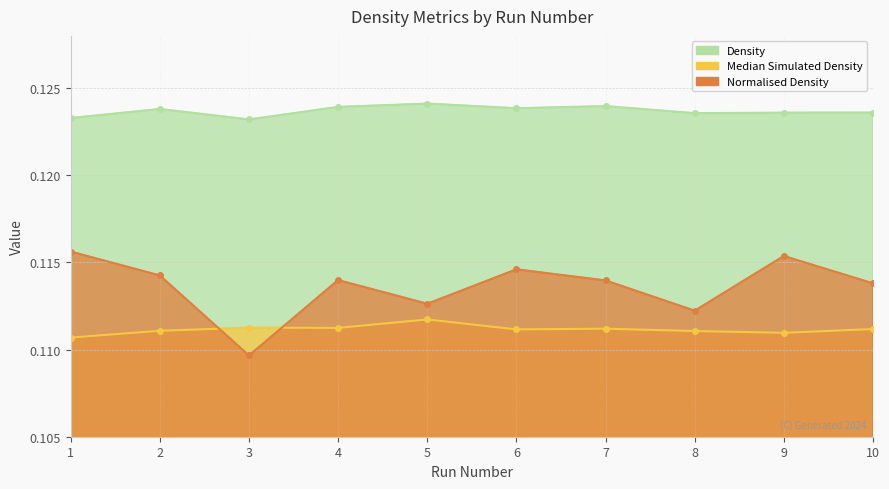

True or false: density has a value of 0.2 at 9.

False